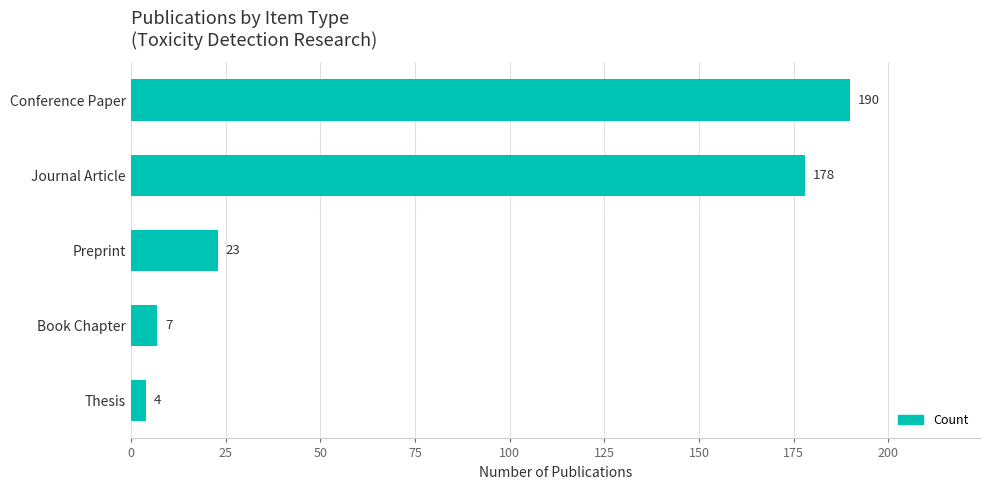

Is it true that the value at Book Chapter is 7?

True